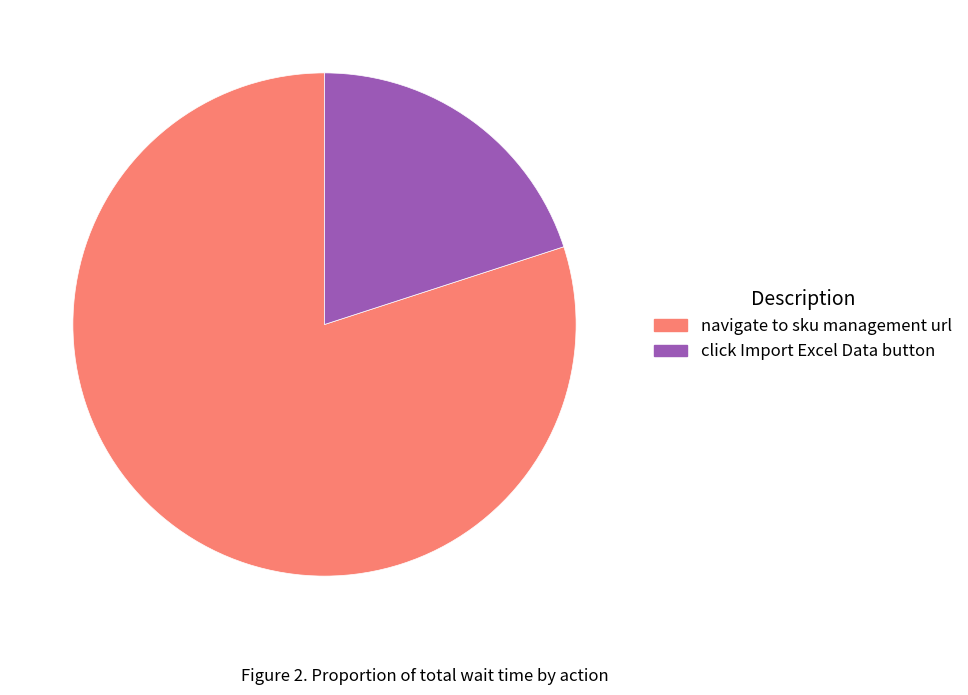

Is there any slice that represents more than half of the pie?

Yes